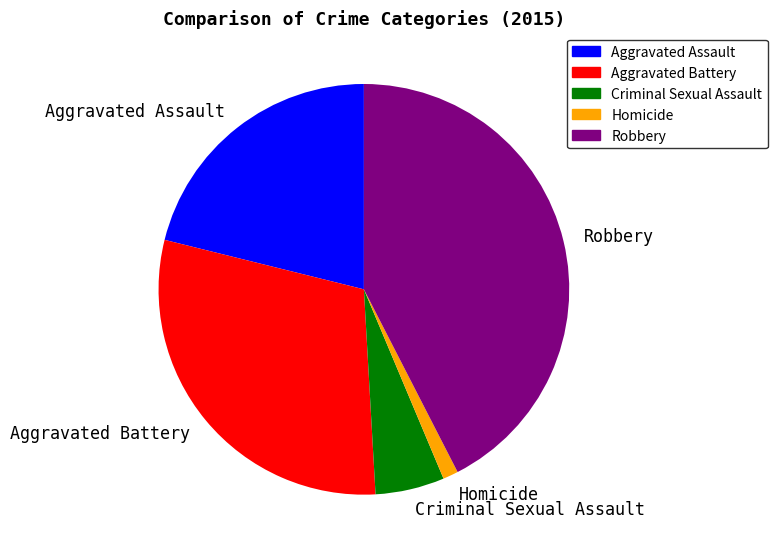

Is it true that Aggravated Assault is 32% of the pie?

False